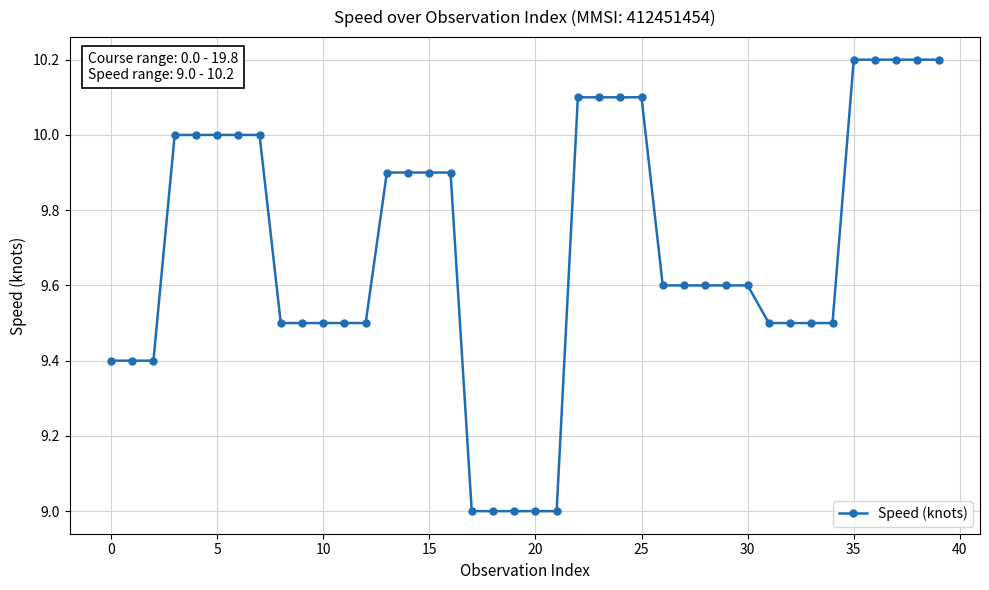

Is this an area chart (filled region under the line)?

No